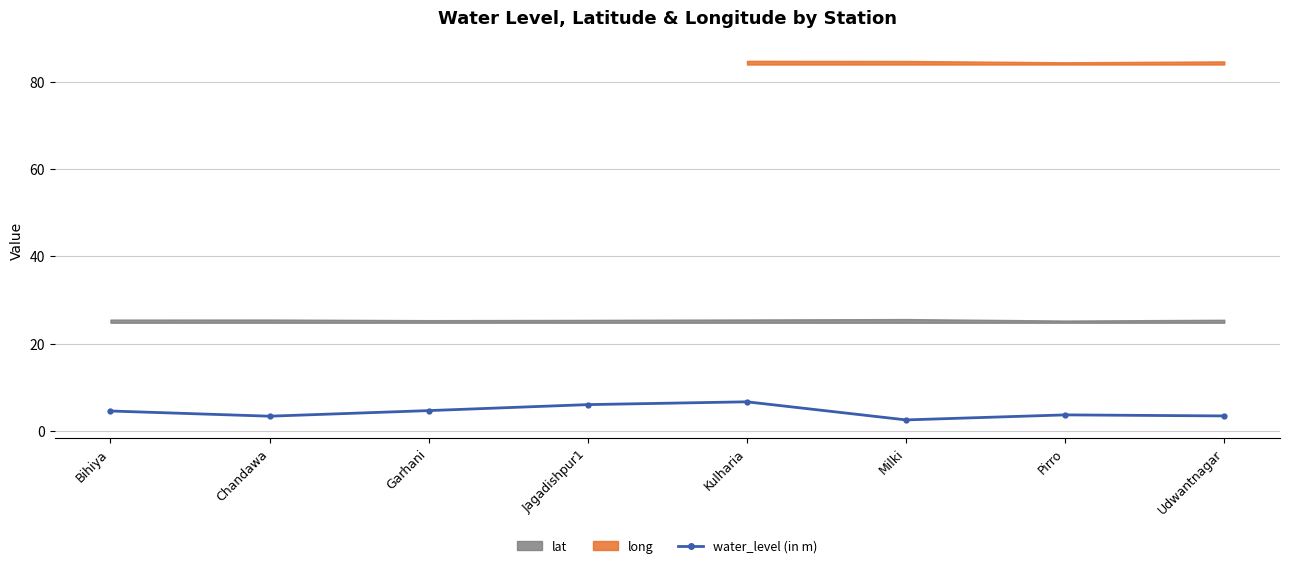

Which label corresponds to the largest value in the chart?

Kulharia